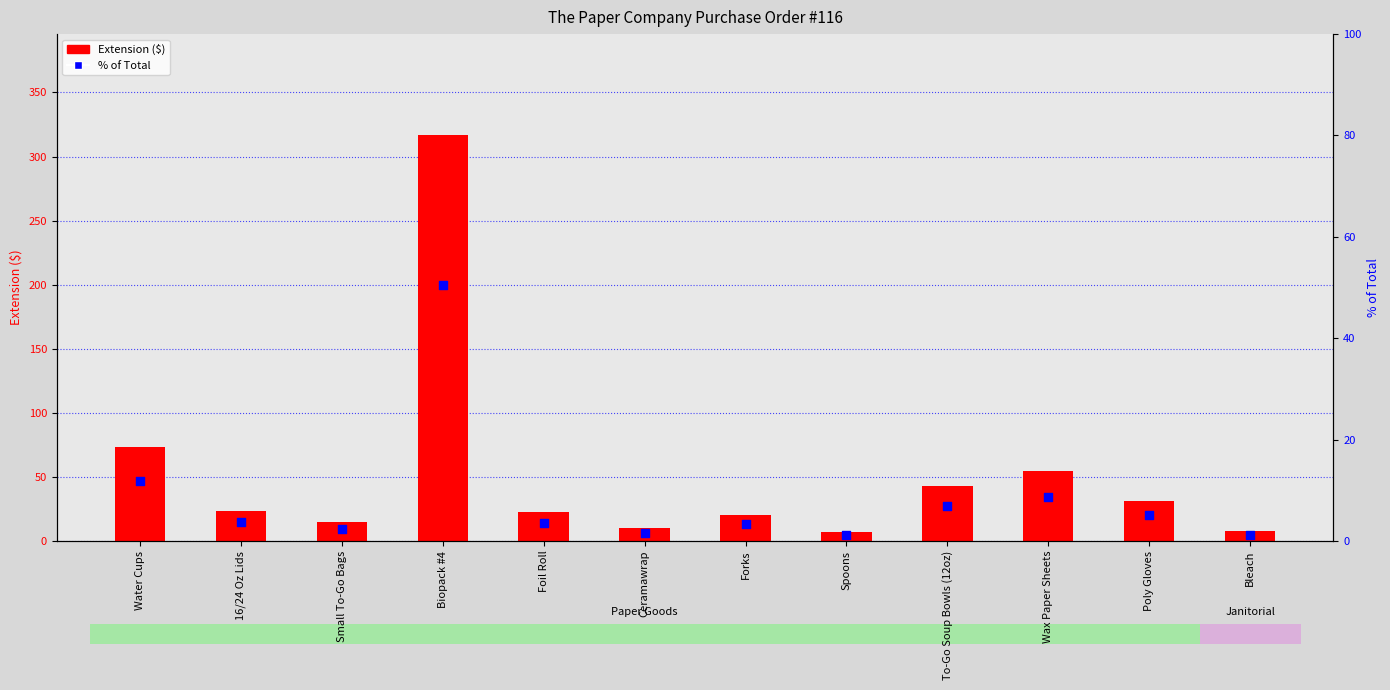

Is the value of % of Total at Foil Roll greater than the value of Extension ($) at Small To-Go Bags?

No